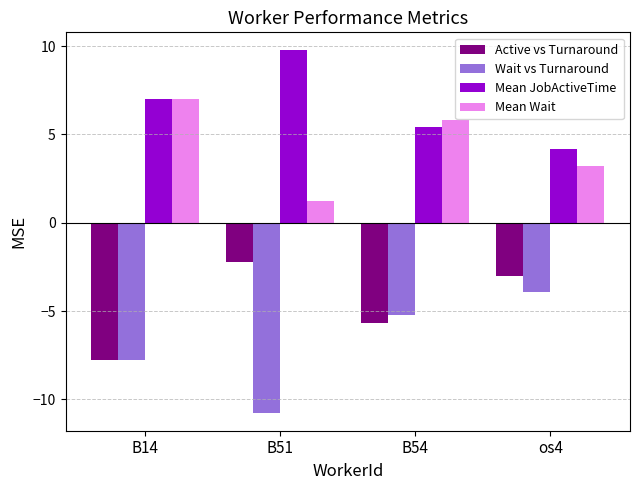

What is the label of the 1st bar from the left?

B14